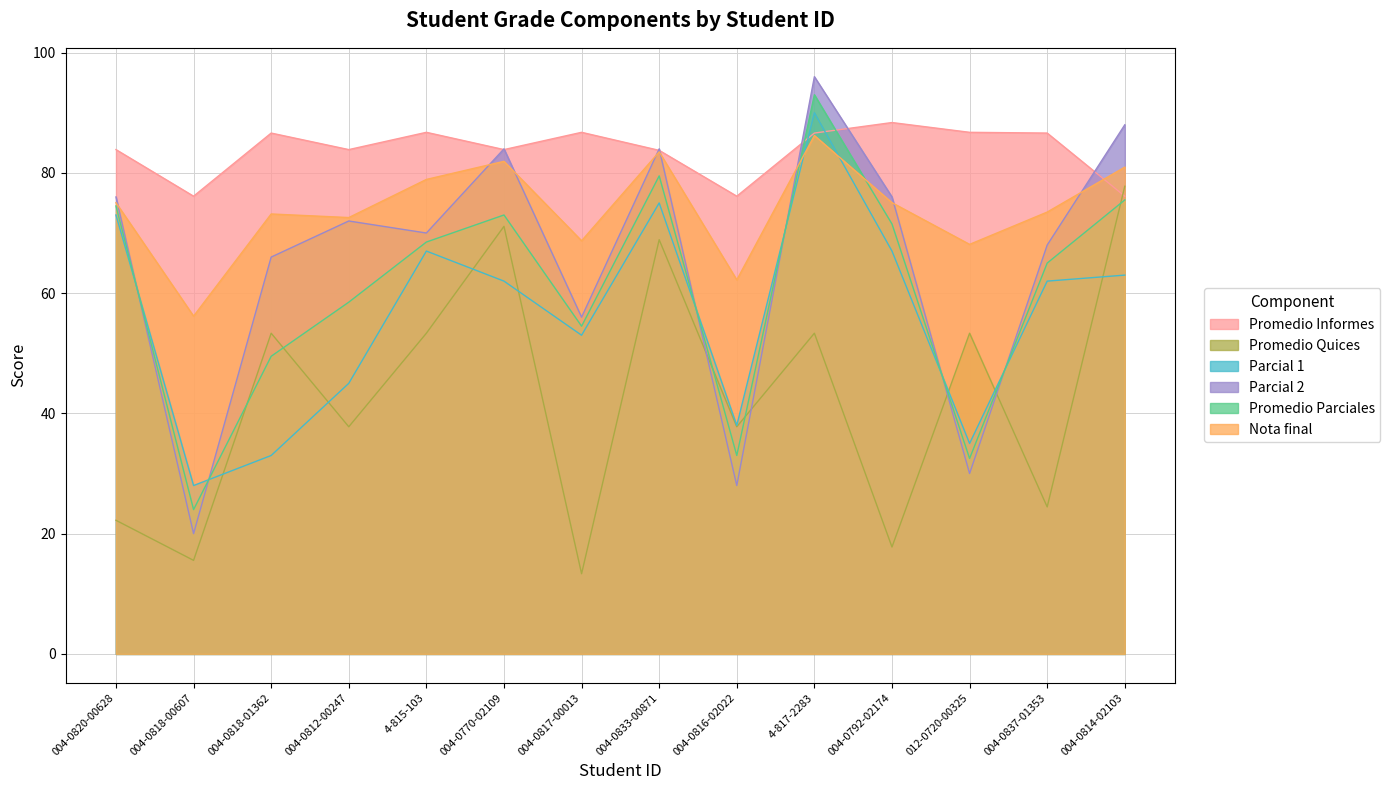

What is the difference between the highest and lowest values at 004-0833-00871?

15.1